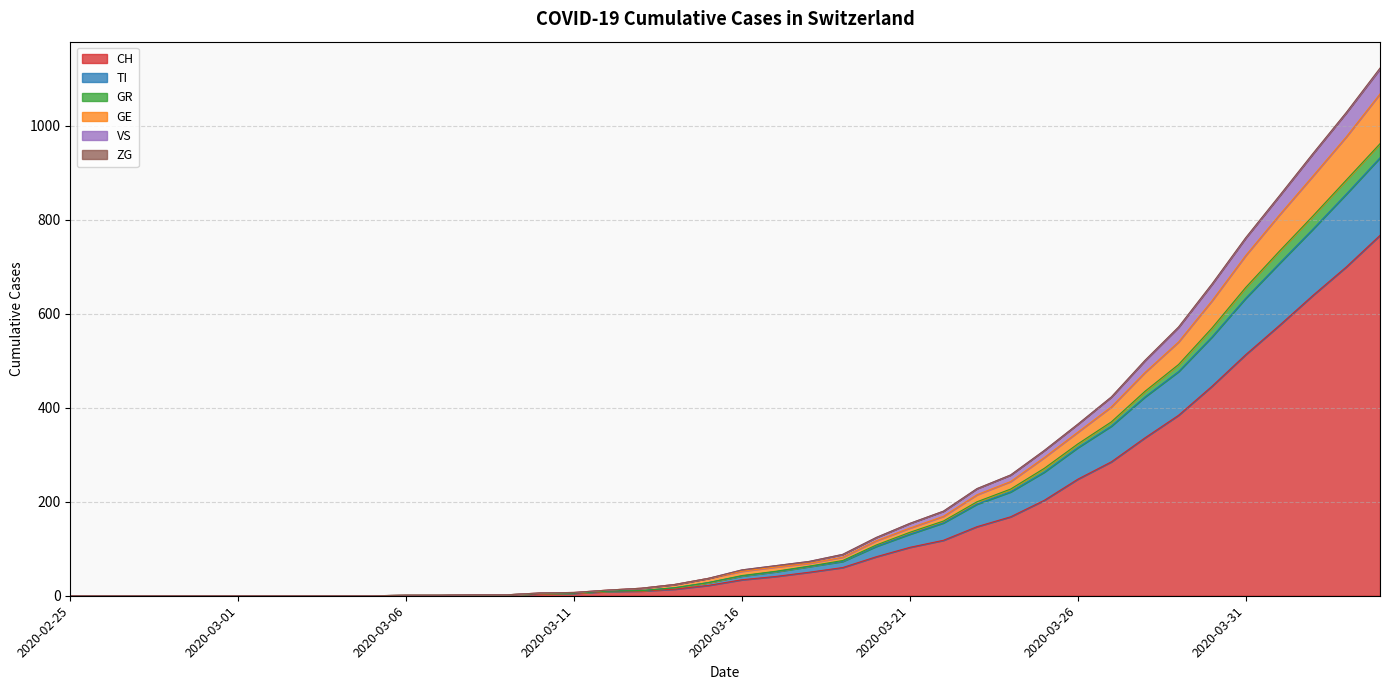

Does the chart have visible grid lines?

Yes